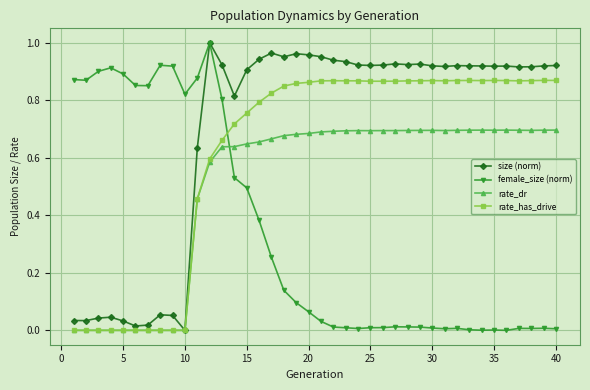

True or false: size (norm) has more than 2 interior local peaks.

True